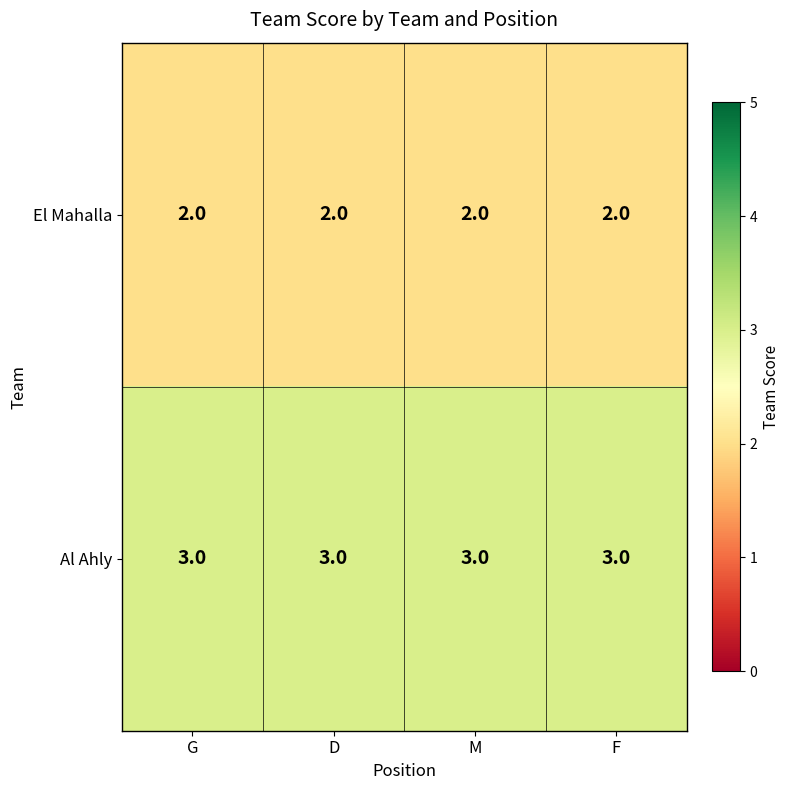

What is the smallest value displayed?

2